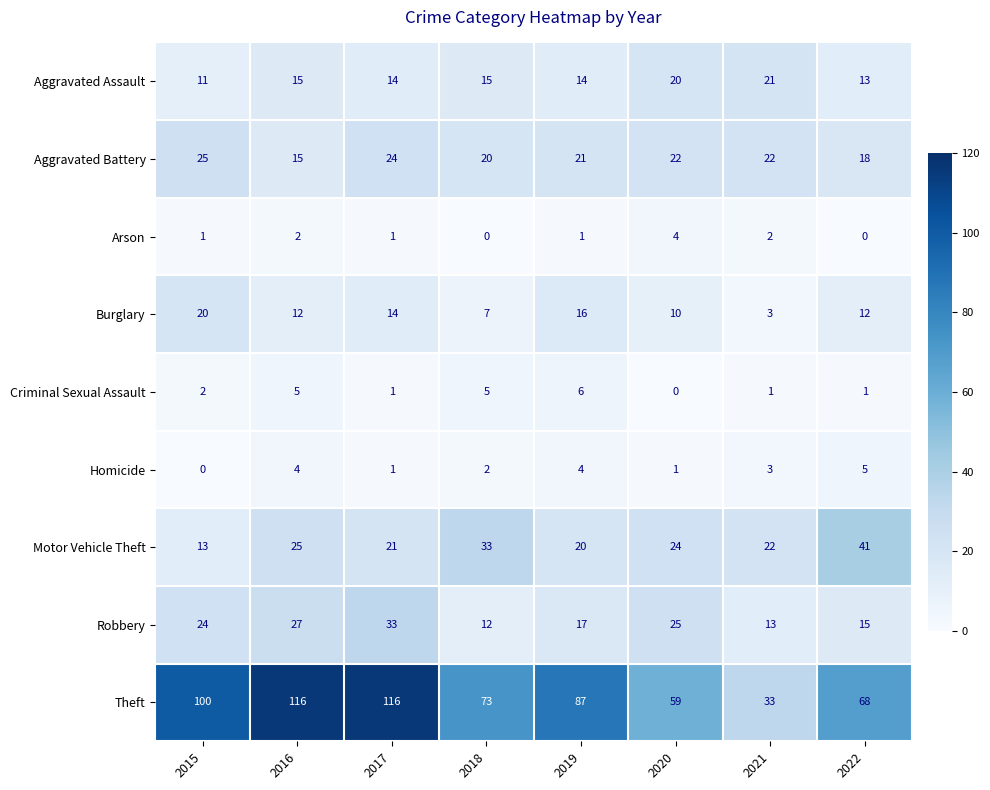

Which series has the widest spread of values?

Theft